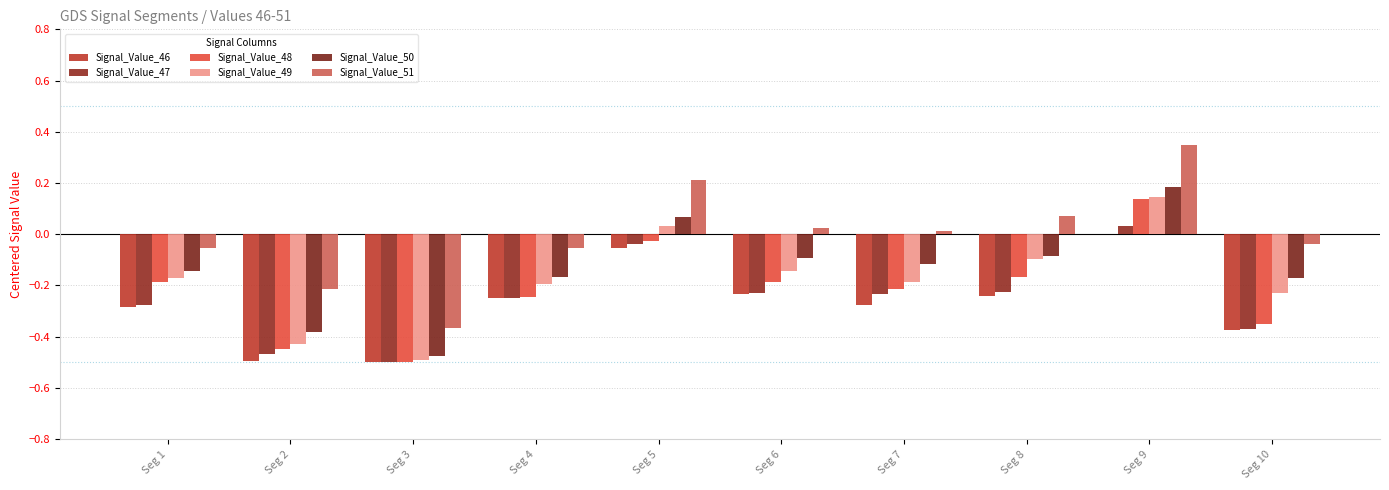

Reading right to left, list all the values displayed in this chart.

Signal_Value_46: -0.4	-0.0	-0.2	-0.3	-0.2	-0.1	-0.2	-0.5	-0.5	-0.3
Signal_Value_47: -0.4	0.0	-0.2	-0.2	-0.2	-0.0	-0.2	-0.5	-0.5	-0.3
Signal_Value_48: -0.4	0.1	-0.2	-0.2	-0.2	-0.0	-0.2	-0.5	-0.4	-0.2
Signal_Value_49: -0.2	0.1	-0.1	-0.2	-0.1	0.0	-0.2	-0.5	-0.4	-0.2
Signal_Value_50: -0.2	0.2	-0.1	-0.1	-0.1	0.1	-0.2	-0.5	-0.4	-0.1
Signal_Value_51: -0.0	0.4	0.1	0.0	0.0	0.2	-0.1	-0.4	-0.2	-0.1